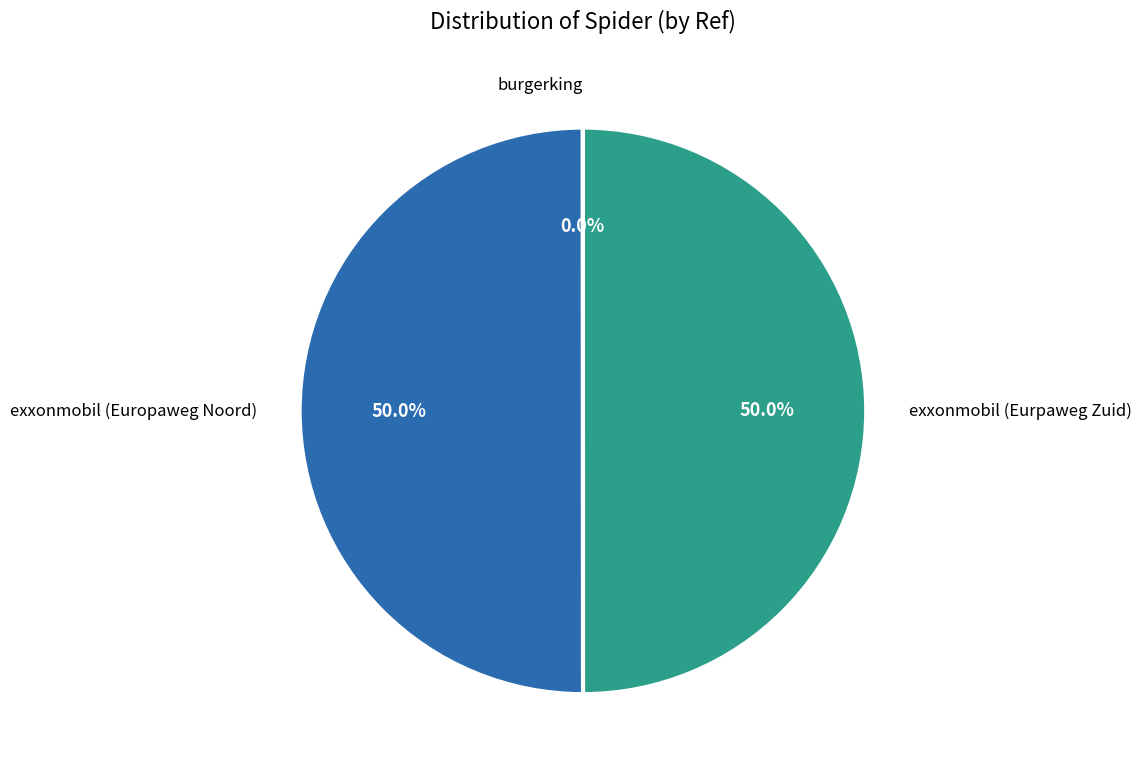

What percentage is the exxonmobil (Europaweg Noord) slice, to the nearest percent?

50%